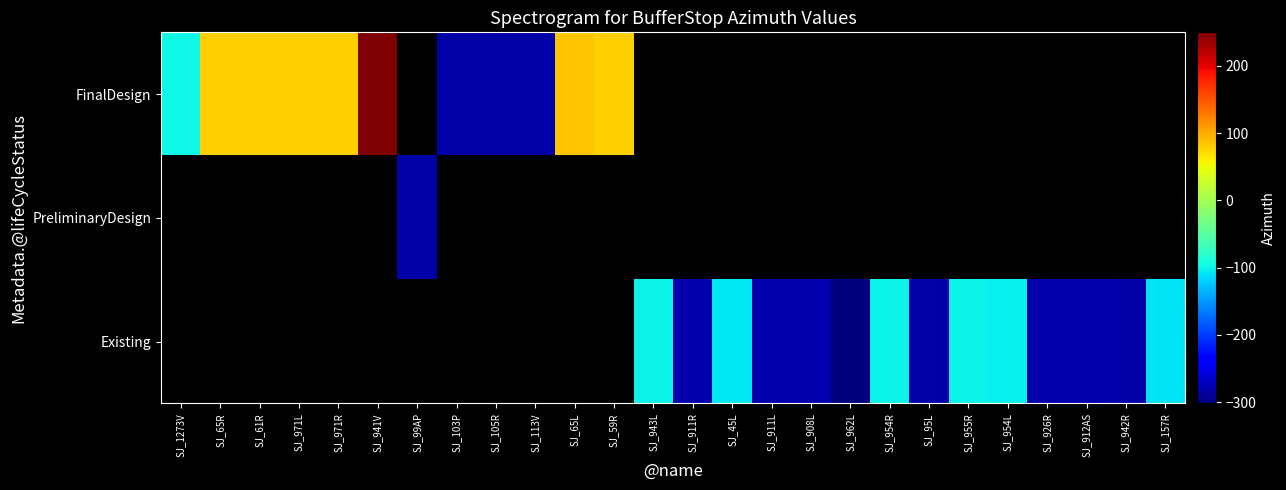

Is it true that FinalDesign equals -403.6 at SJ_103P?

False